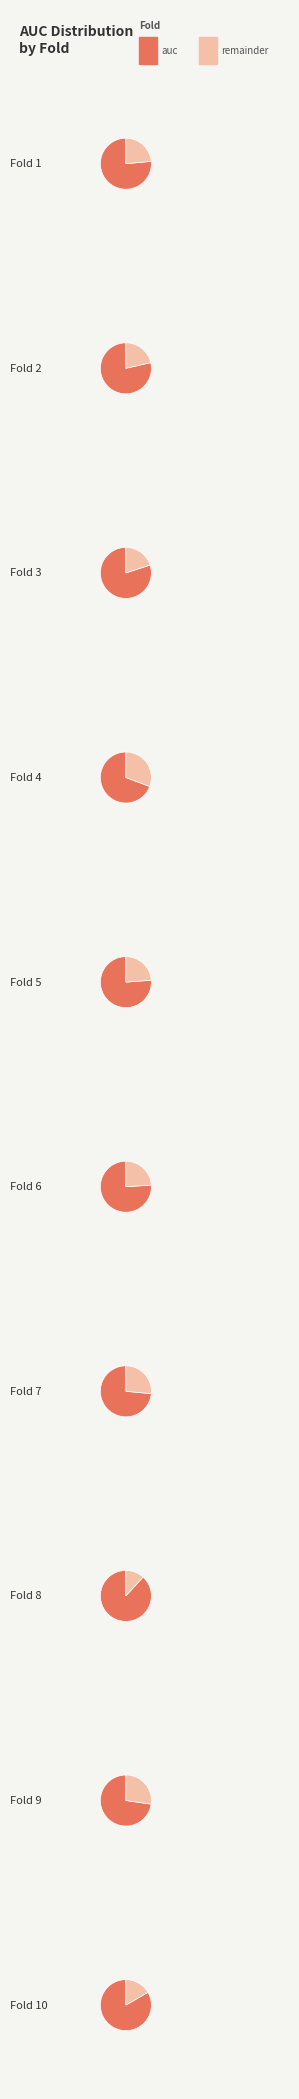

What percentage do 2 and 10 together represent?

20.9%